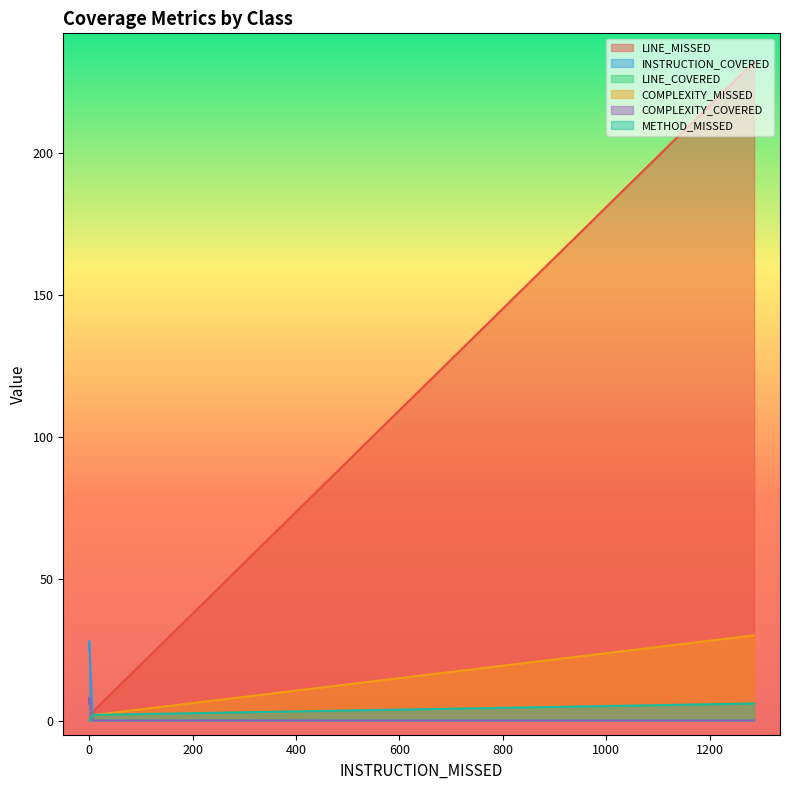

After their last crossing, which series has the higher values: COMPLEXITY_MISSED or INSTRUCTION_COVERED?

COMPLEXITY_MISSED